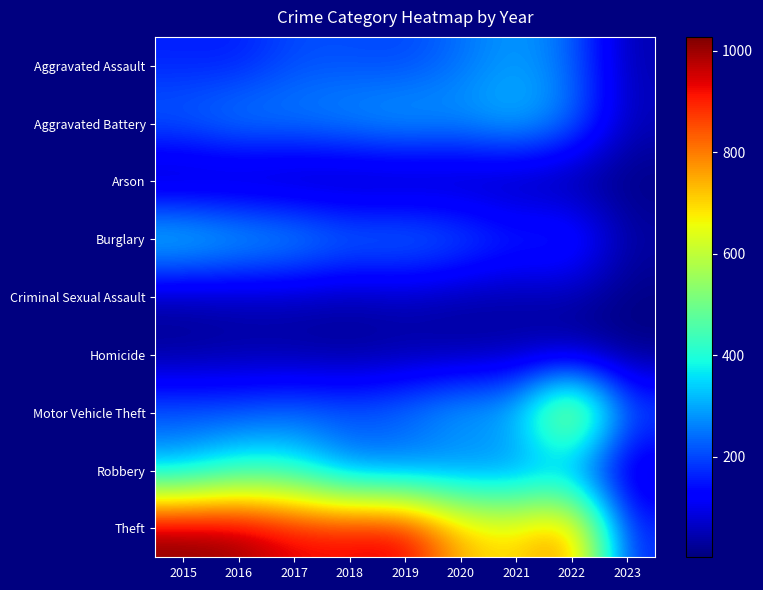

What is the total value across all series at 2015?

2413